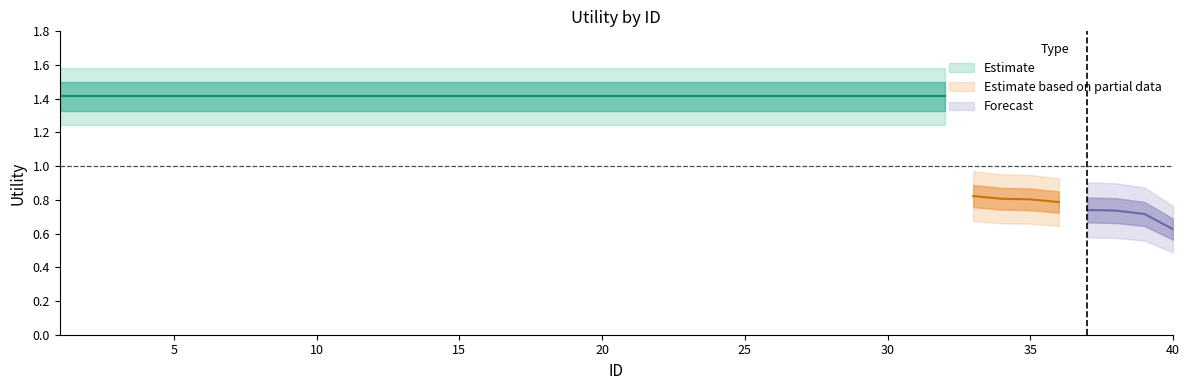

Is the value of Estimate based on partial data at 31 greater than the value of Estimate at 38?

Yes